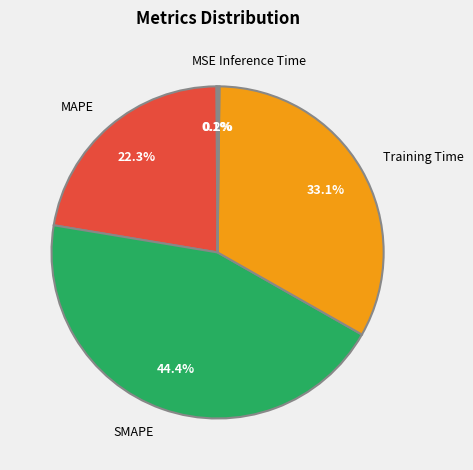

Do SMAPE and MAPE together represent more than half of the pie?

Yes